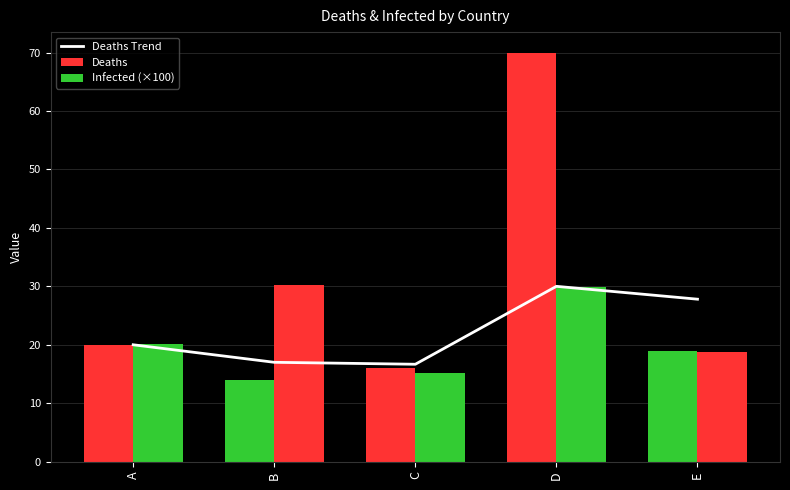

Is it true that the value at C is 29.8?

False